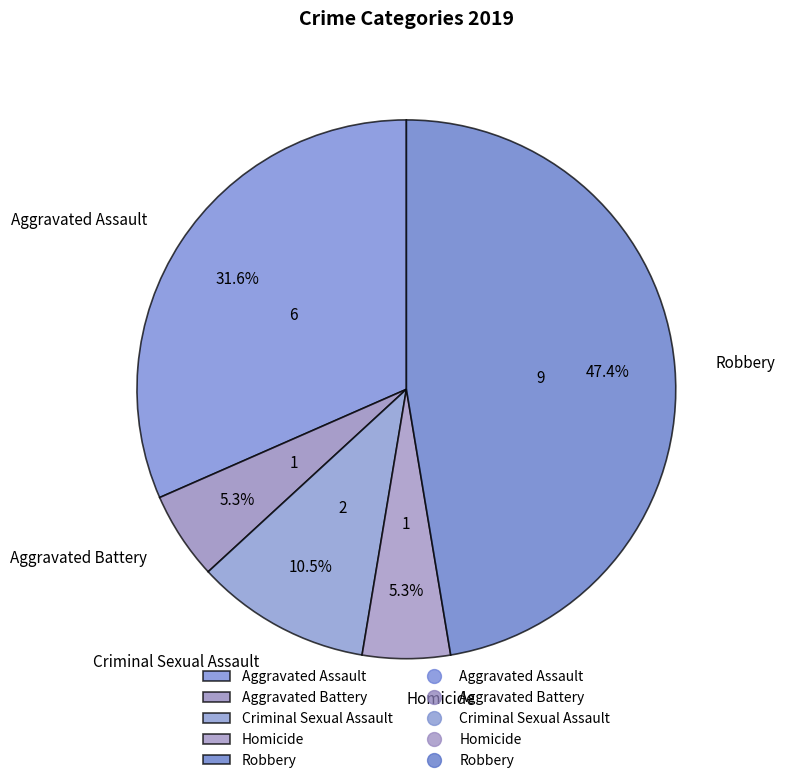

Between Robbery and Homicide, which is larger?

Robbery